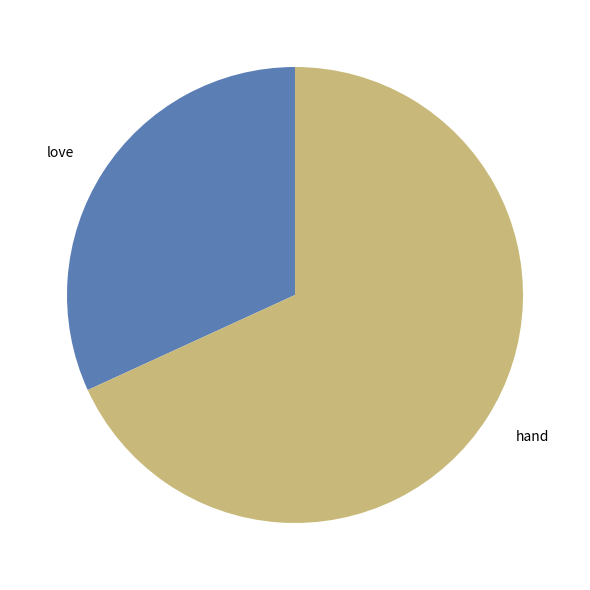

Does any single category account for the majority?

Yes